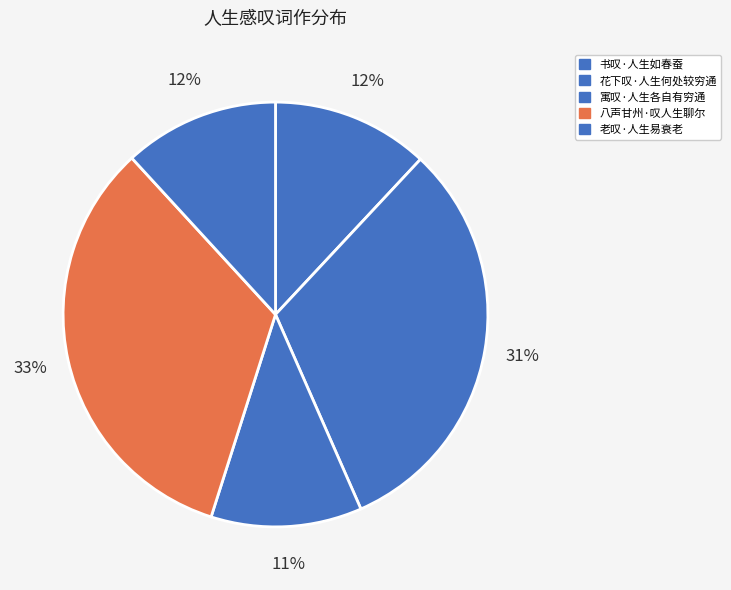

What percentage is the 寓叹·人生各自有穷通 slice, to the nearest percent?

11%